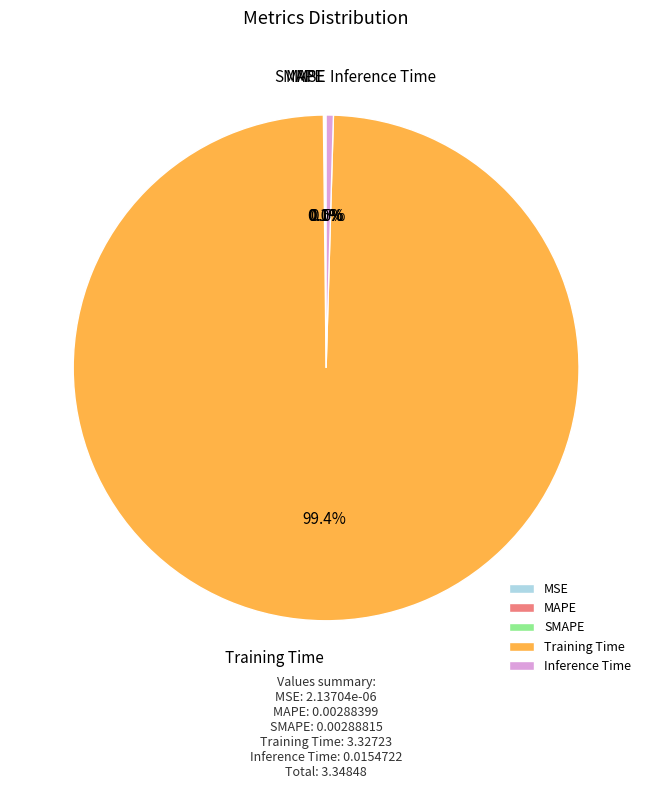

Does Training Time account for over 50% of the chart?

Yes